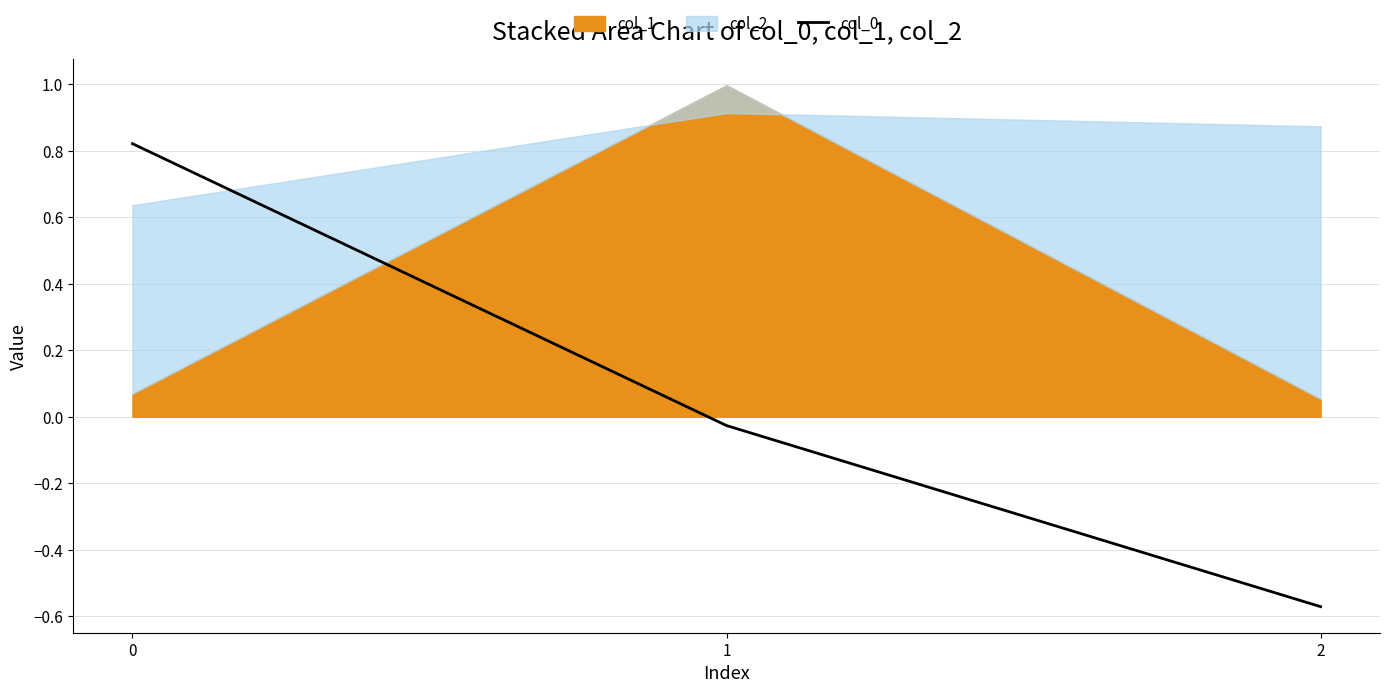

Reading right to left, extract all data points from this chart.

2=-0.6	1=-0.0	0=0.8